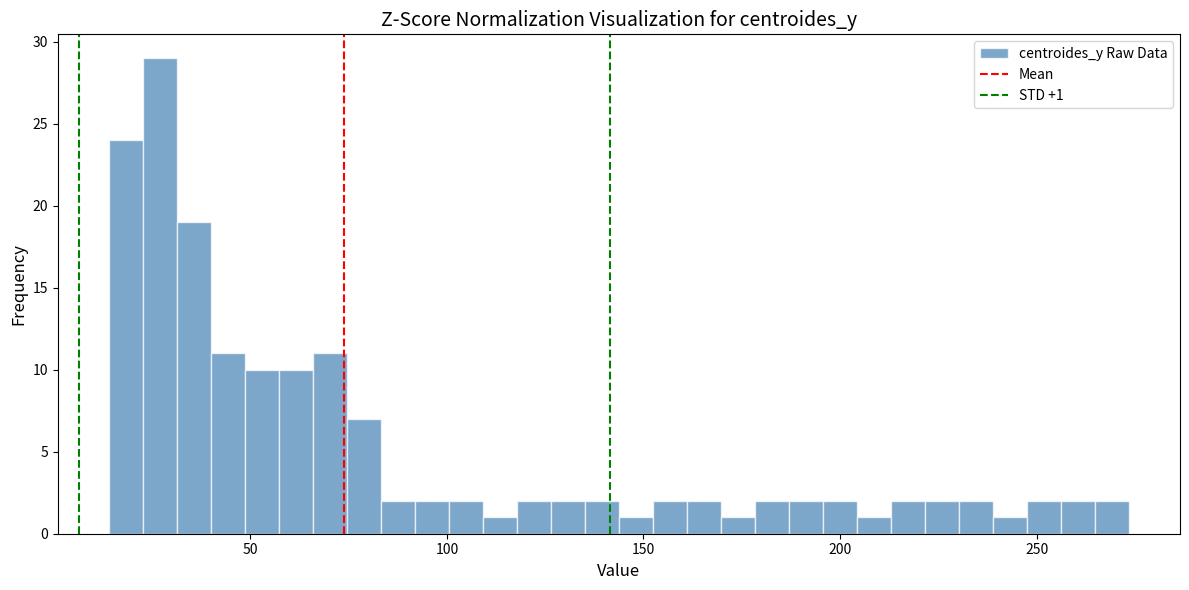

Read against the x-axis, roughly where is the centre of the tallest bar?

25